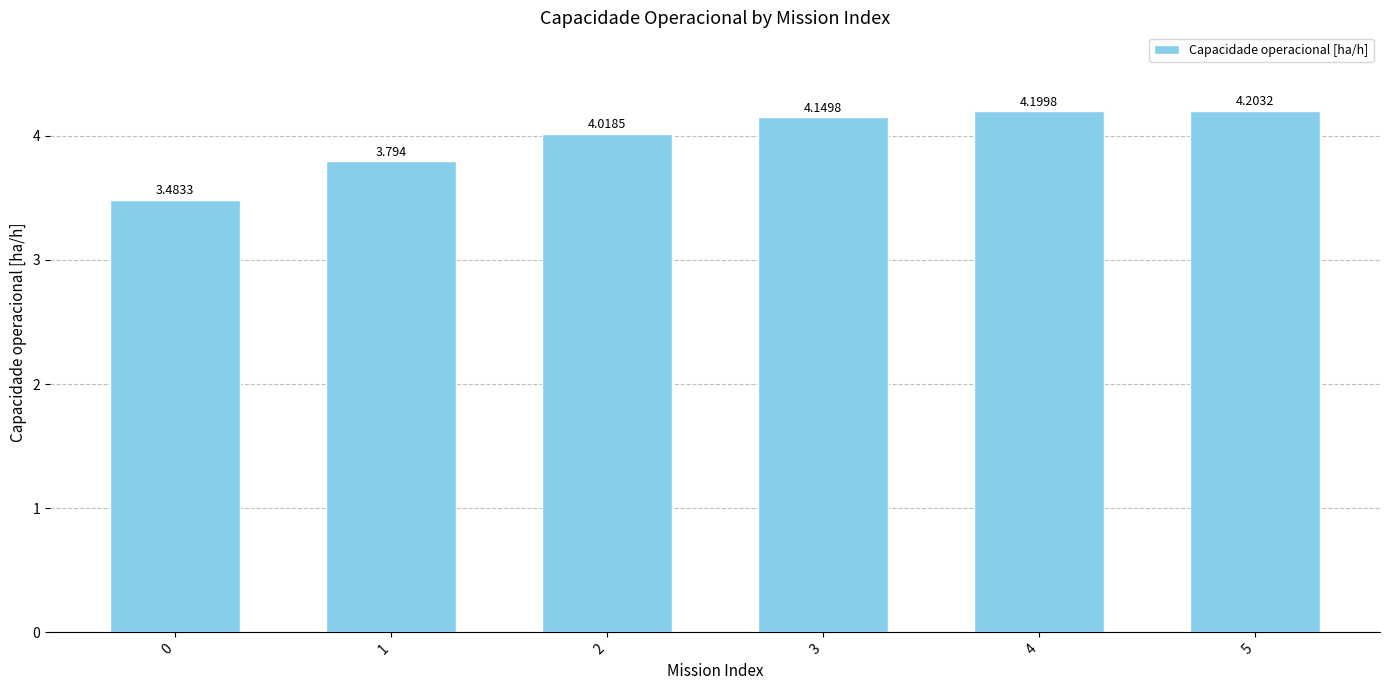

True or false: the data shows 0.9 at 5.

False